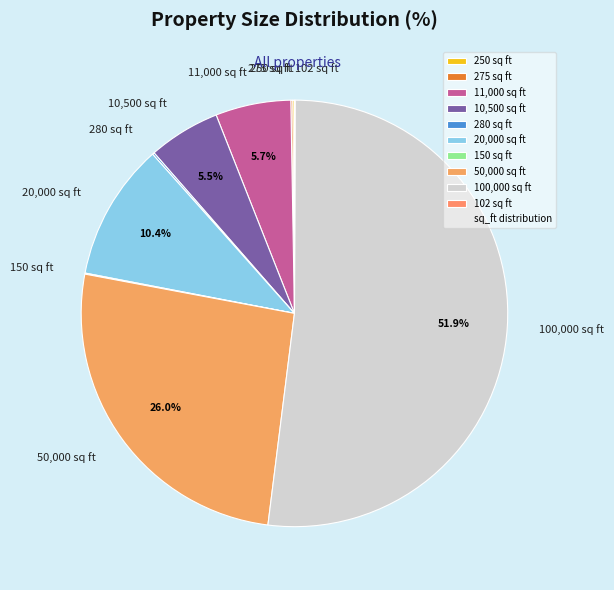

What portion of the pie excludes 20,000 sq ft?

89.6%